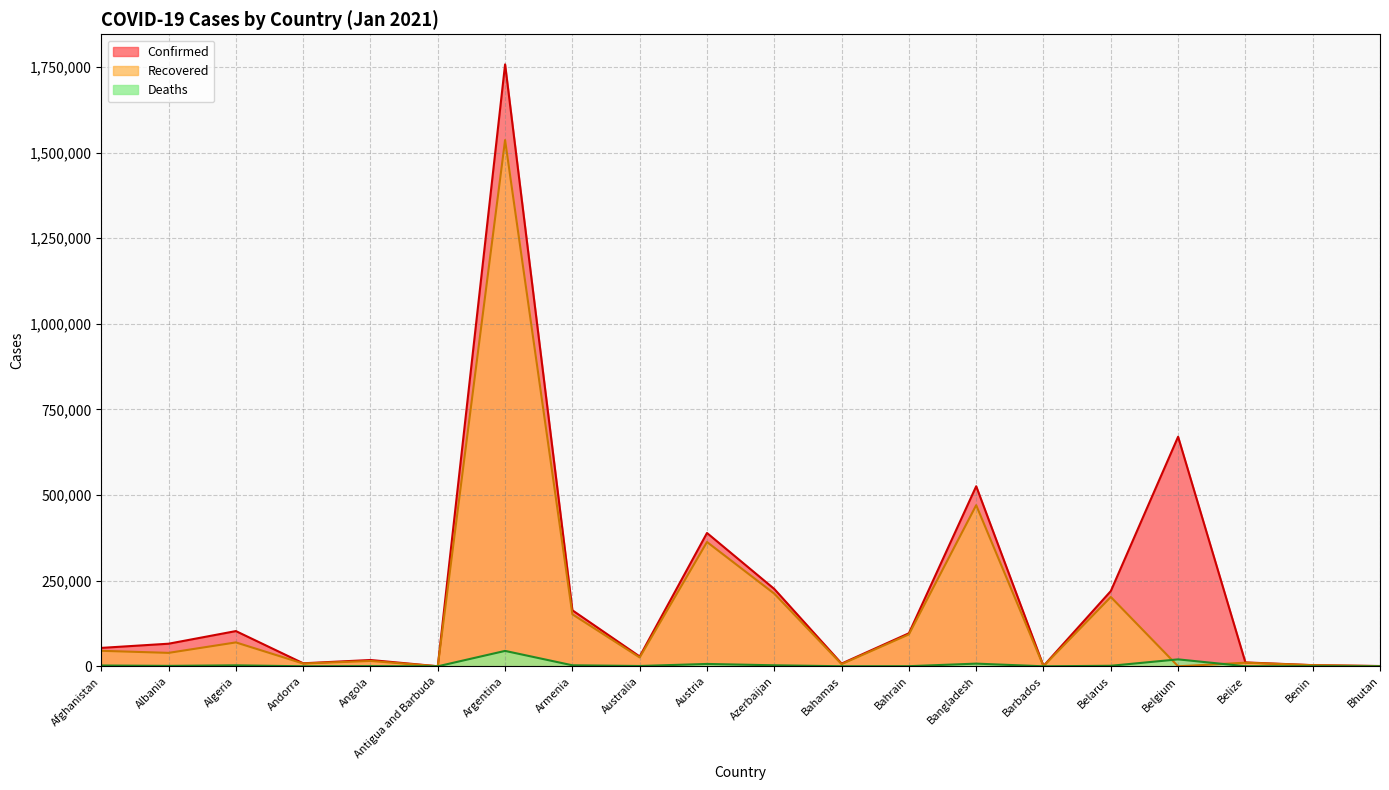

Rank the categories by Deaths value from lowest to highest.

Bhutan, Antigua and Barbuda, Barbados, Benin, Andorra, Bahamas, Belize, Bahrain, Angola, Australia, Albania, Belarus, Afghanistan, Algeria, Azerbaijan, Armenia, Austria, Bangladesh, Belgium, Argentina